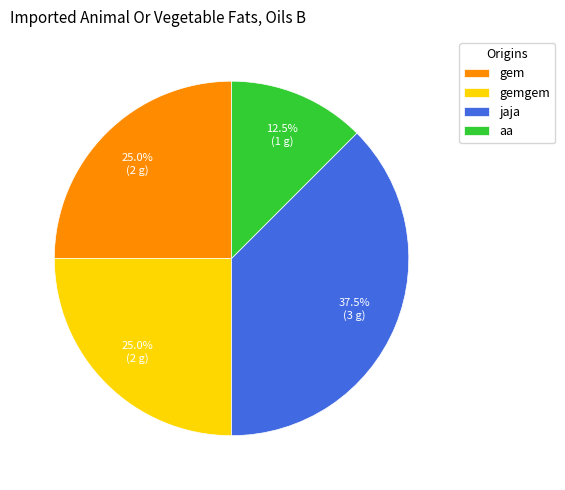

Which slice is the largest?

jaja